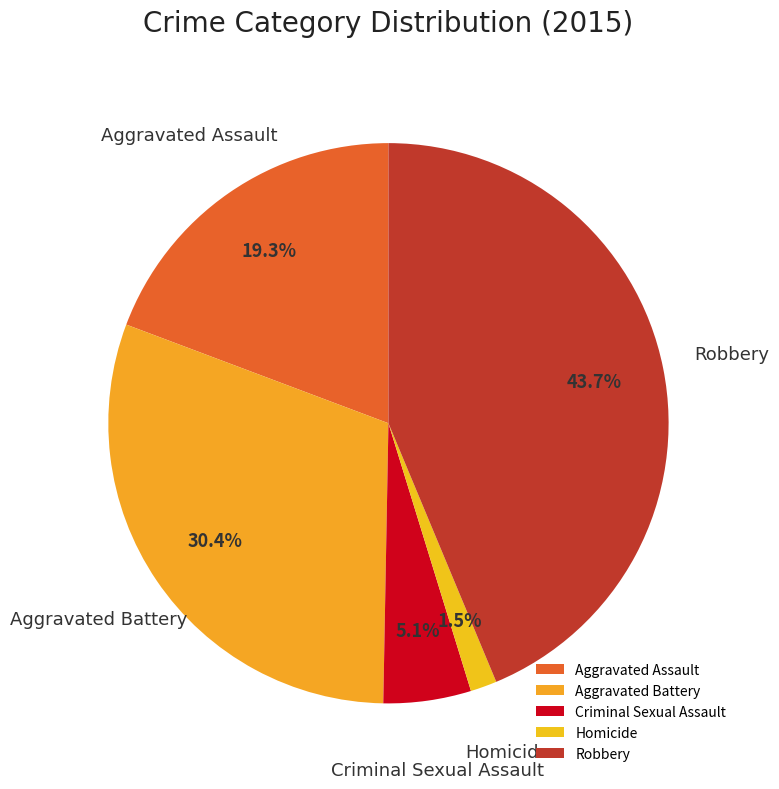

Between Robbery and Homicide, which is larger?

Robbery